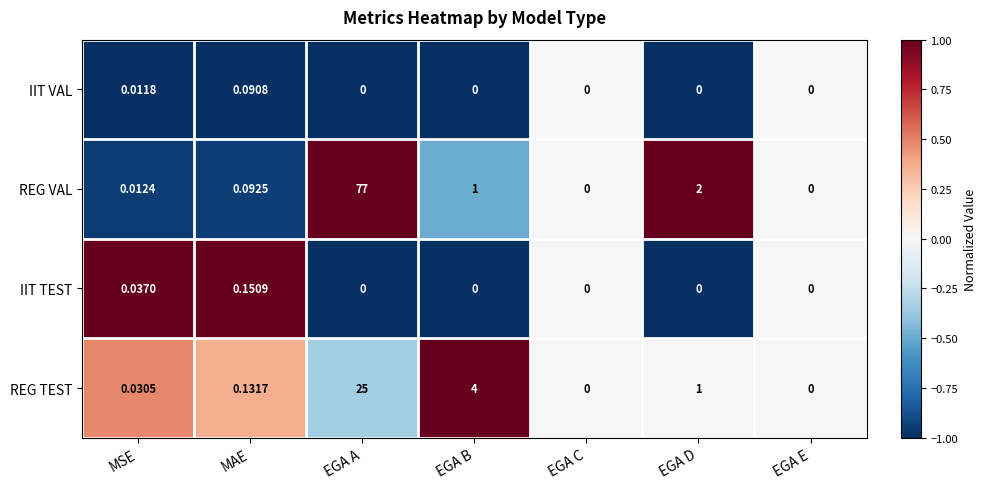

List the series in order of their peak value, lowest first.

IIT VAL, IIT TEST, REG TEST, REG VAL